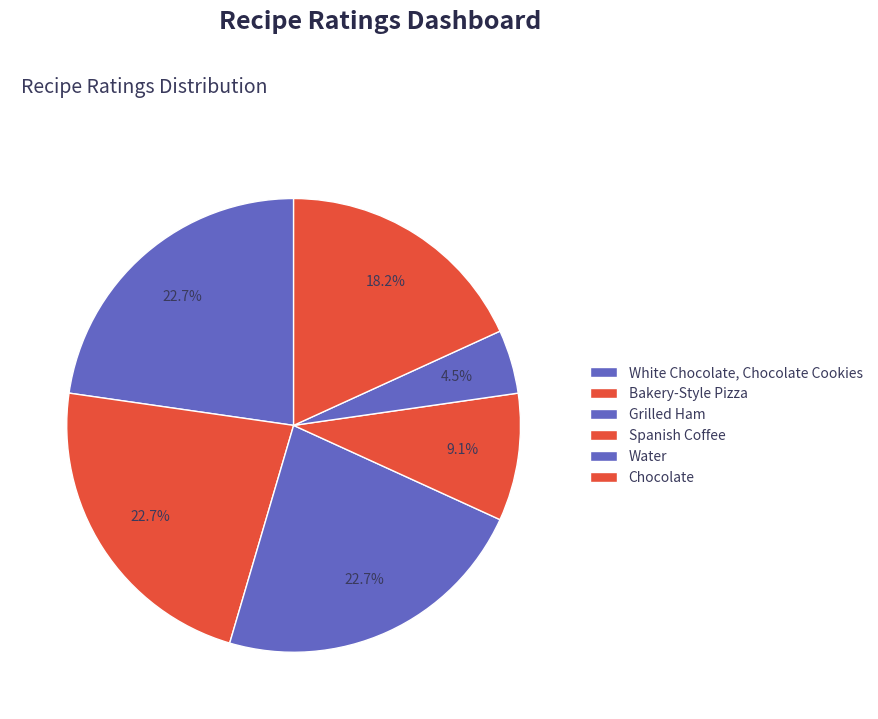

To the nearest percent, what is the average slice percentage?

17%